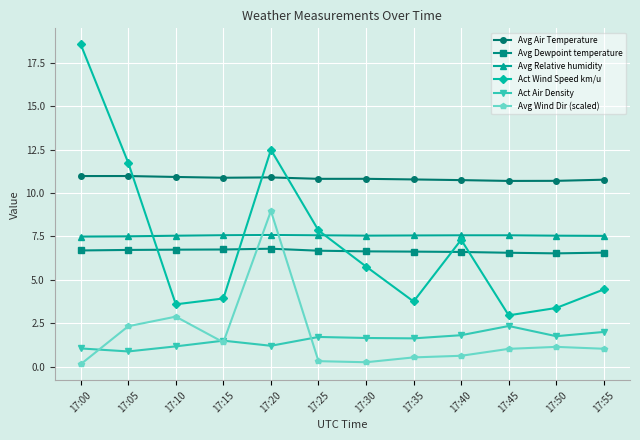

What is the sum of all Avg Air Temperature values?

130.0